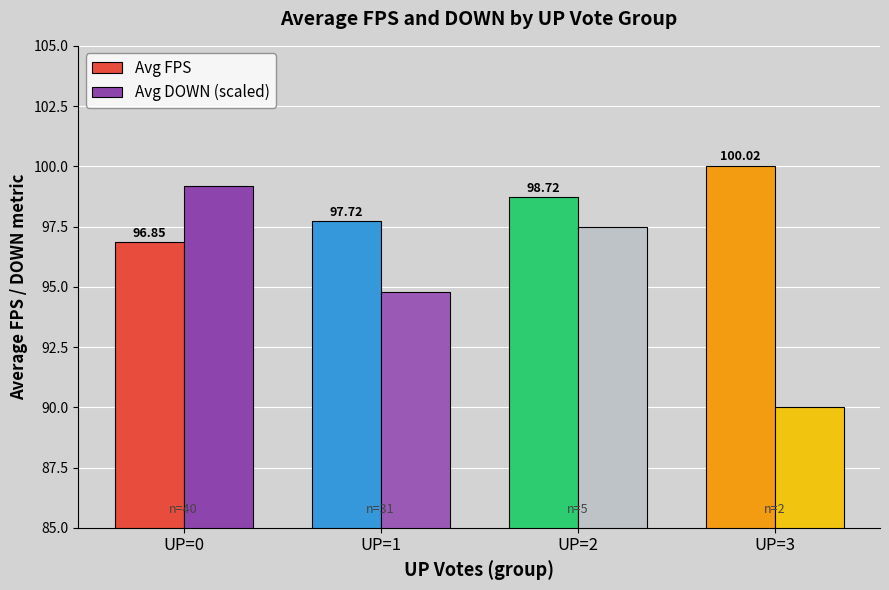

What is the difference between the maximum and minimum values in the Avg FPS series?

3.2